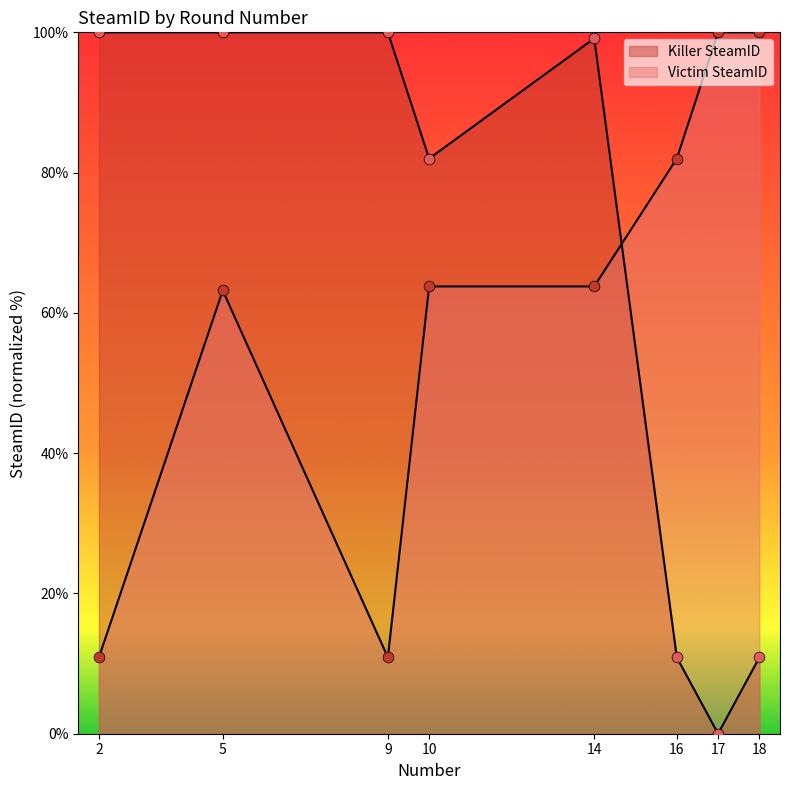

What is the total value across all series at 17?

100.0